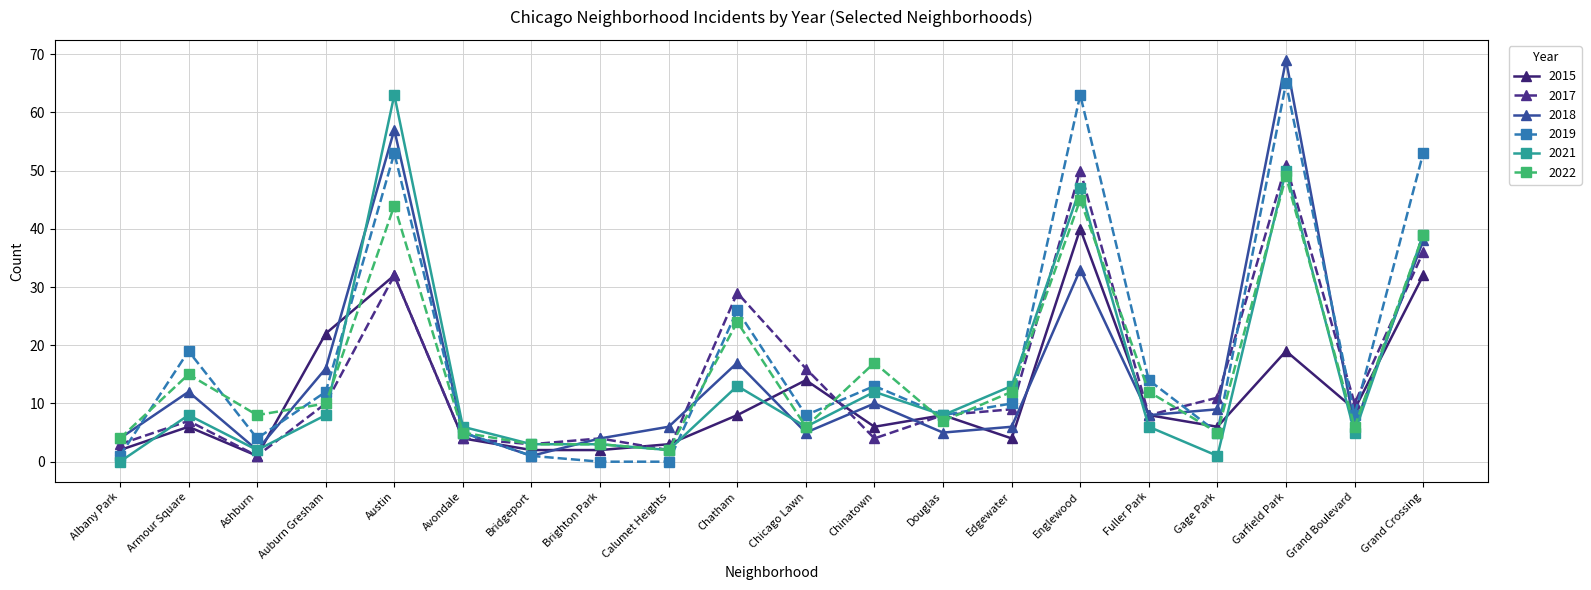

The value of 2021 at Chicago Lawn is 6. True or false?

True